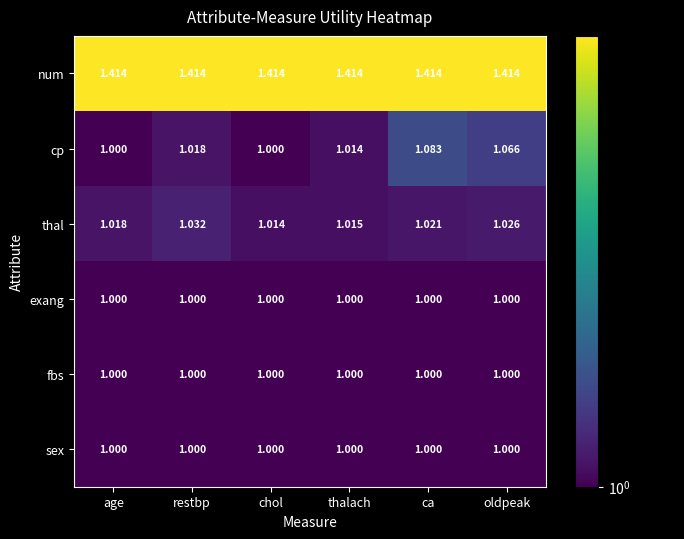

What is the difference between the highest and lowest values at thalach?

0.4